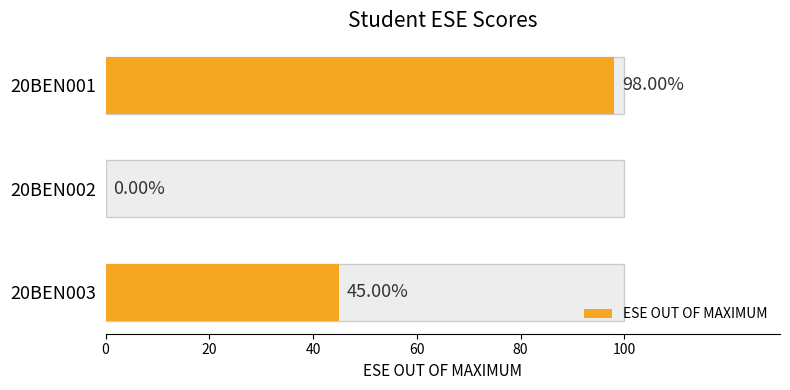

Reading right to left, transcribe all the data shown in this chart.

45	0	98